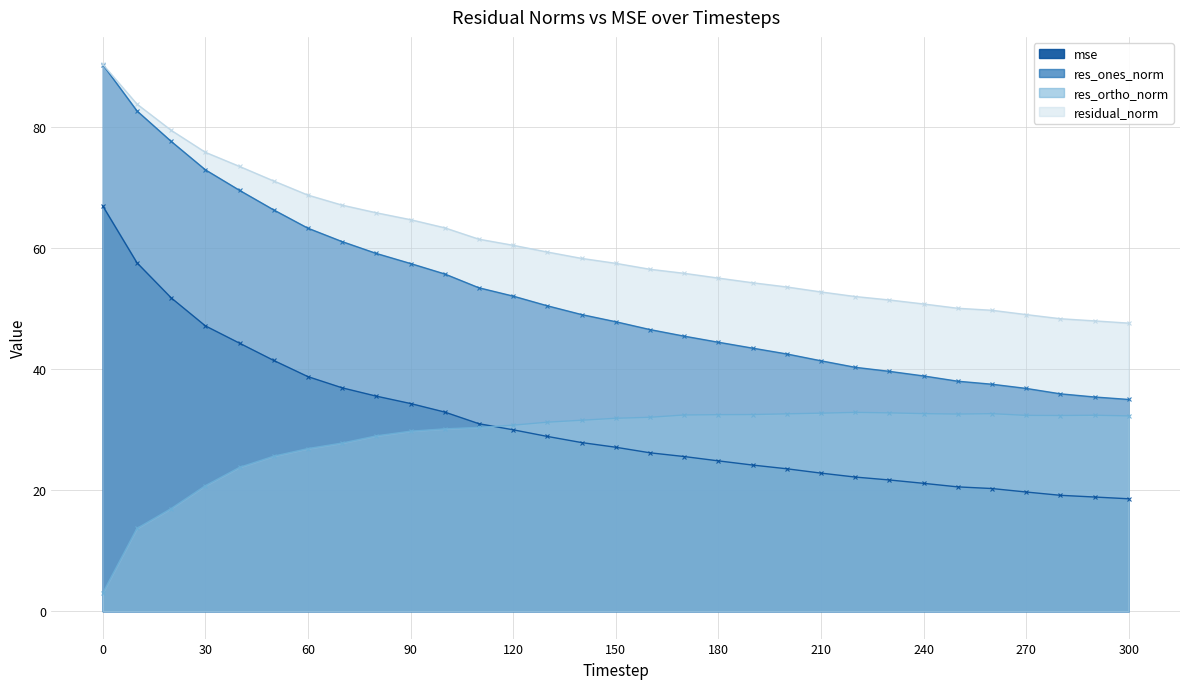

What is the value of the res_ortho_norm point at the 15th from the left?

31.6